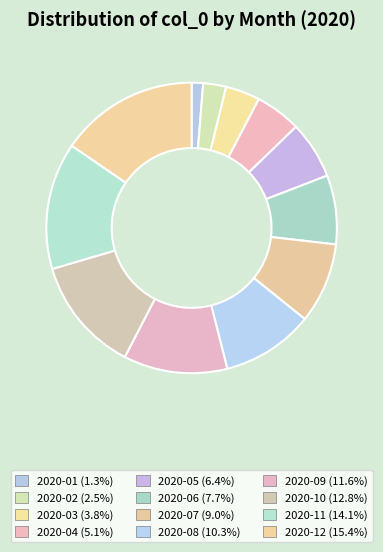

How many segments does this pie chart have?

12